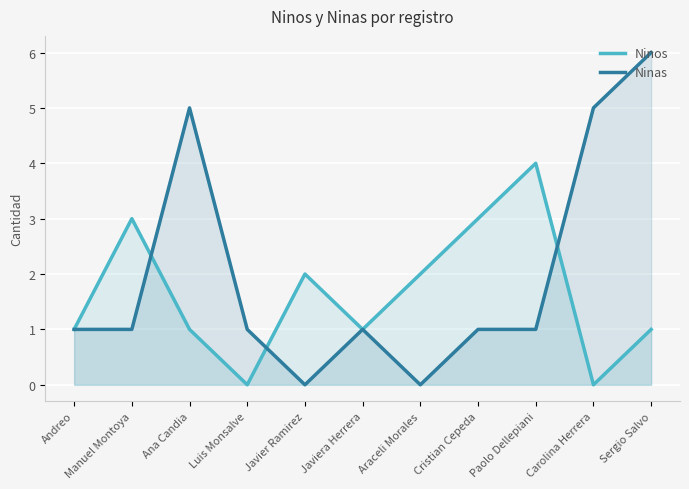

Rank the series by their average value, from highest to lowest.

Ninas, Ninos